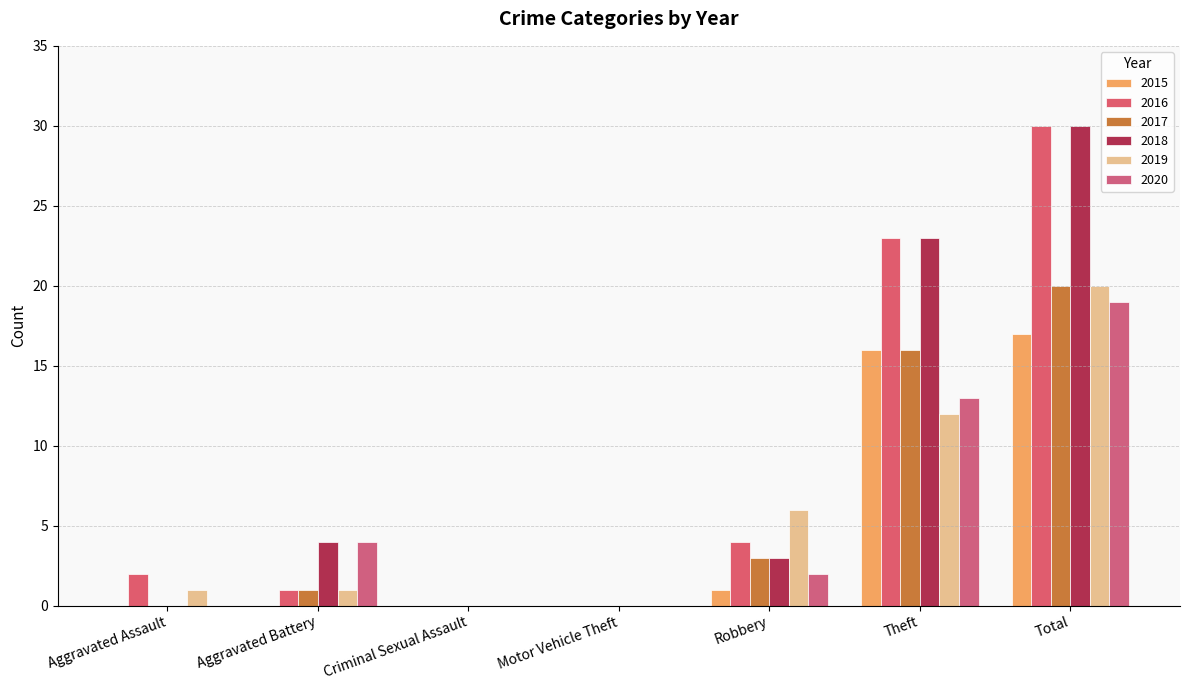

Reading left to right, extract all data points from this chart.

2015: 0	0	0	0	1	16	17
2016: 2	1	0	0	4	23	30
2017: 0	1	0	0	3	16	20
2018: 0	4	0	0	3	23	30
2019: 1	1	0	0	6	12	20
2020: 0	4	0	0	2	13	19